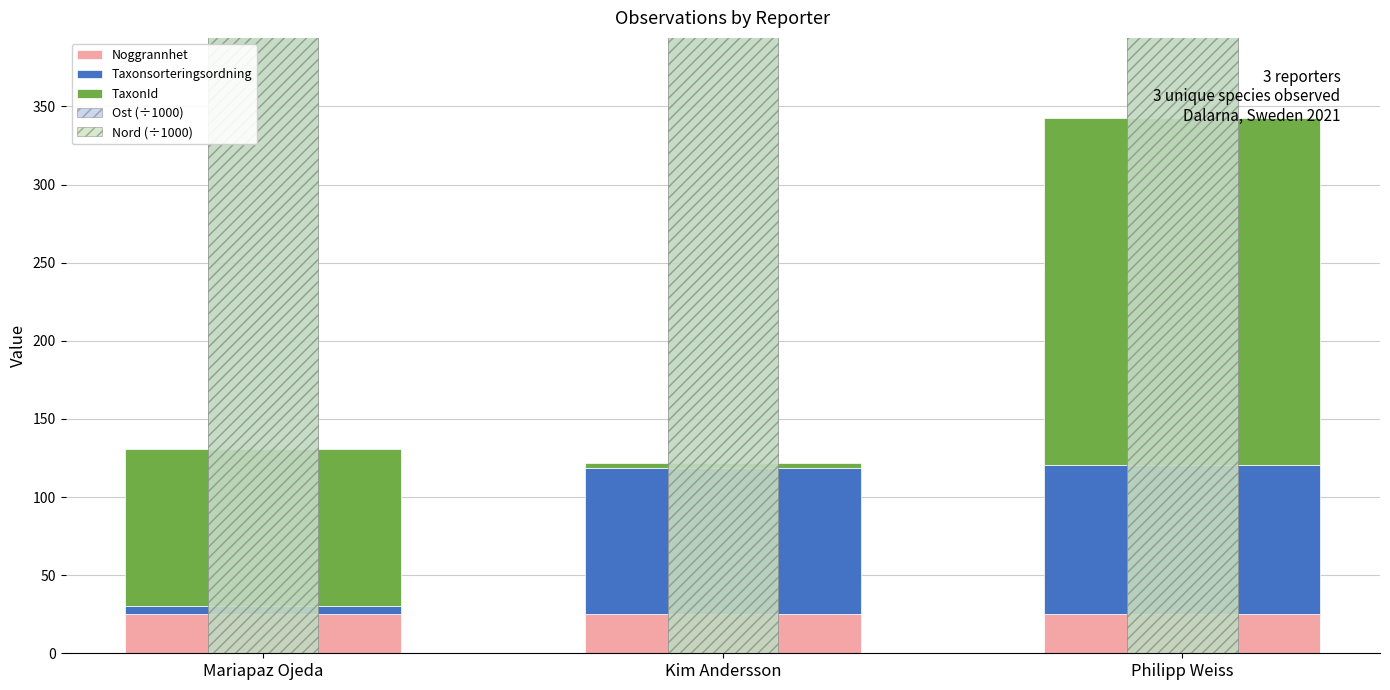

How many distinct data groups are displayed?

5